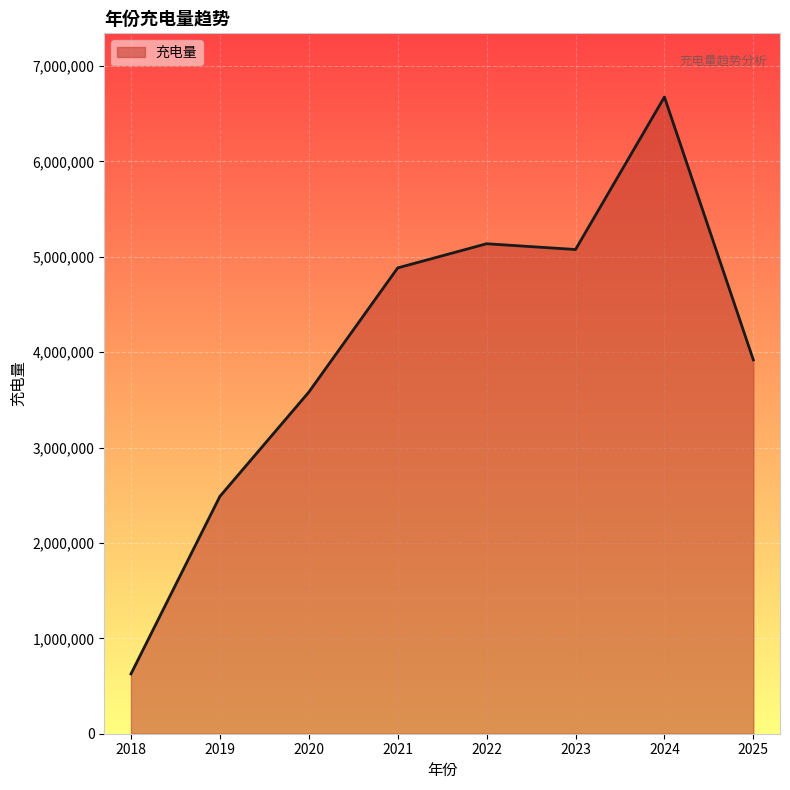

Where is the first local minimum?

2023